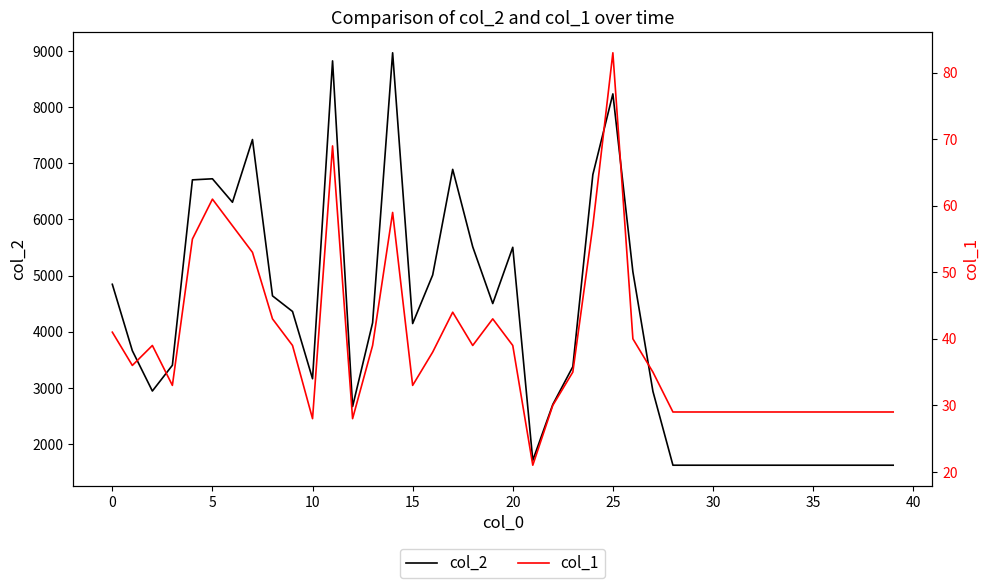

At which category is the sum across all series the highest?

14